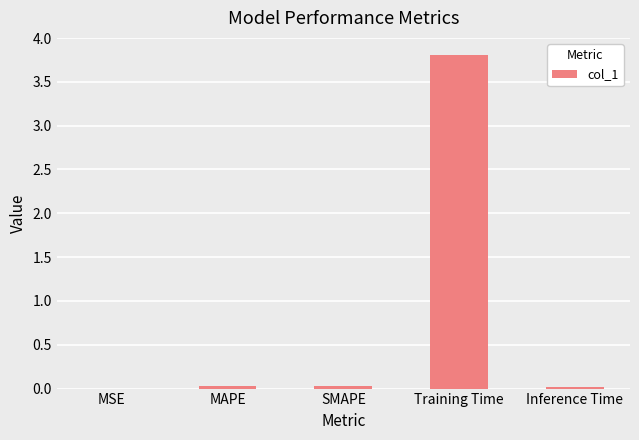

What is the sum of all values?

3.9